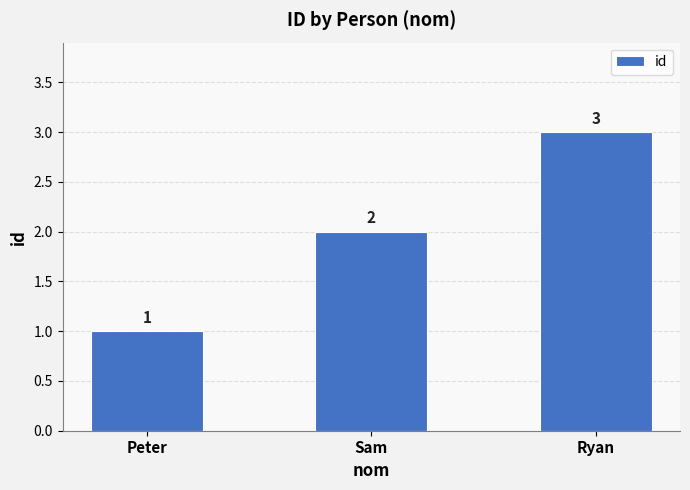

Reading left to right, list all the values displayed in this chart.

Peter=1	Sam=2	Ryan=3